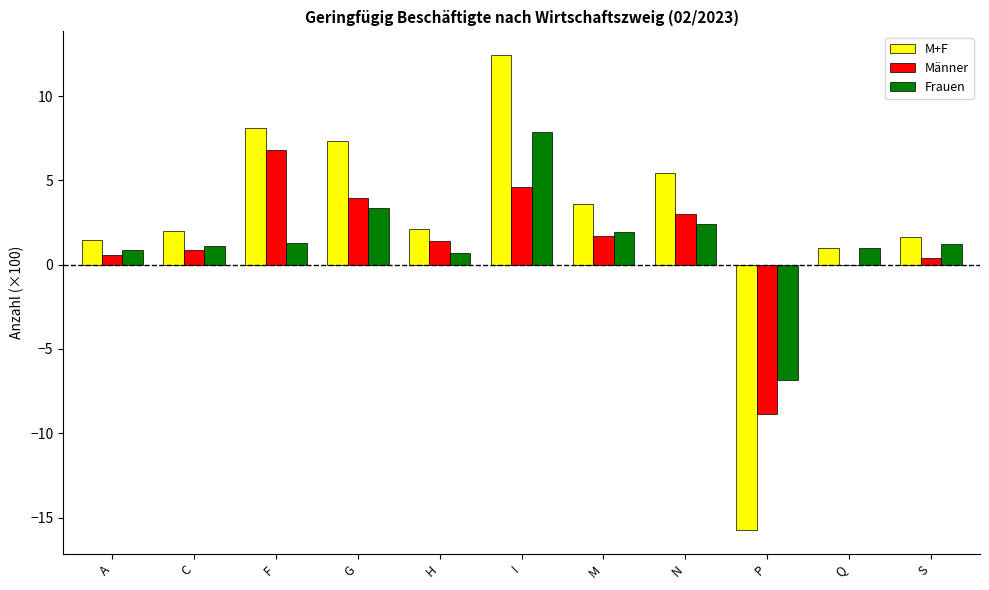

Is the value of M+F at I greater than the value of Frauen at P?

Yes